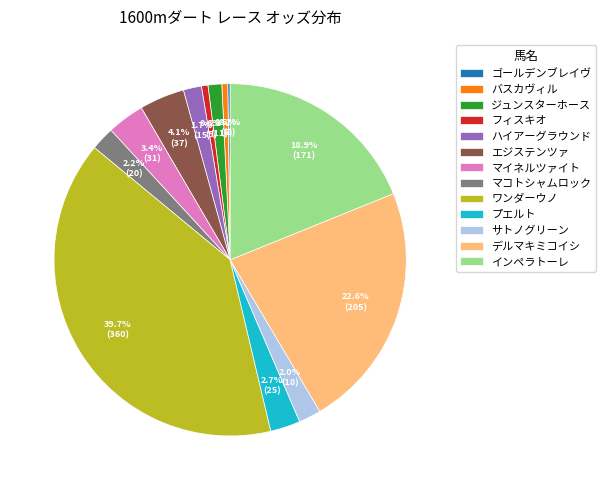

Combined, do デルマキミコイシ and マイネルツァイト account for over 50%?

No